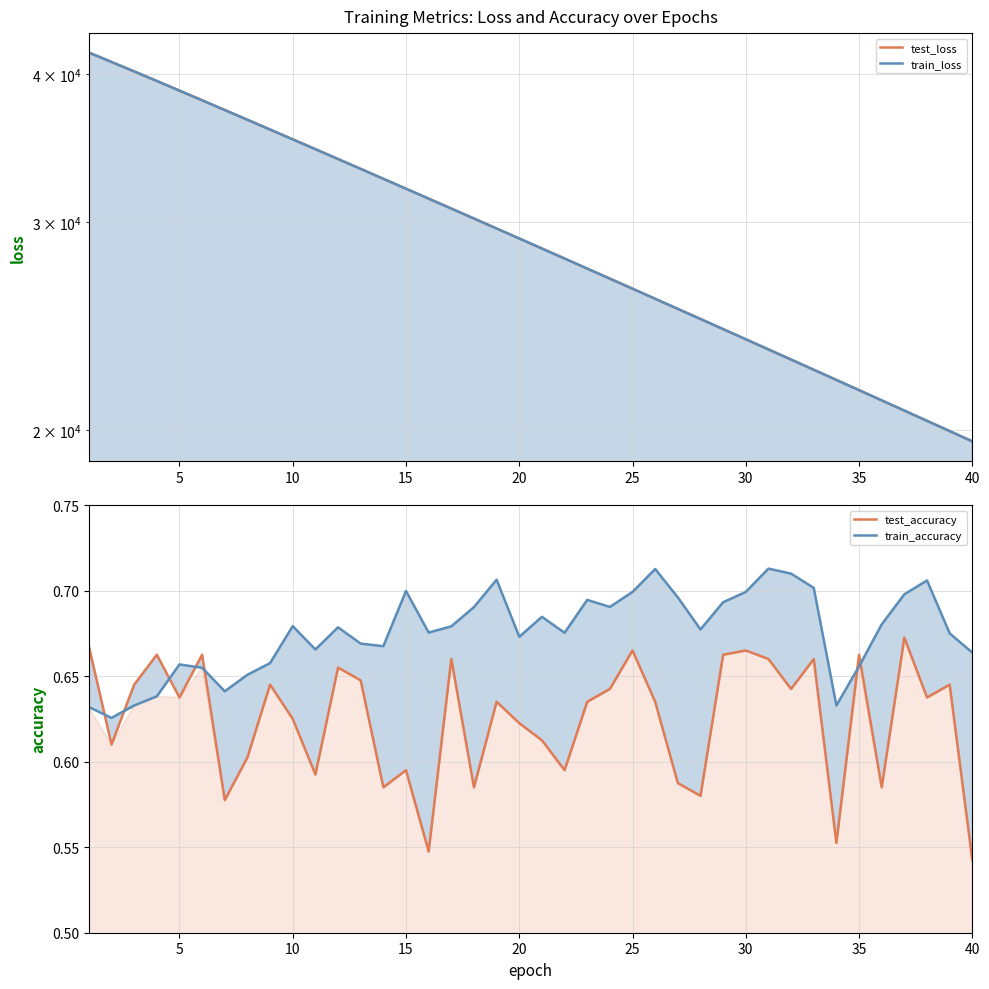

Rank the series by their maximum value, from highest to lowest.

test_loss, train_loss, train_accuracy, test_accuracy